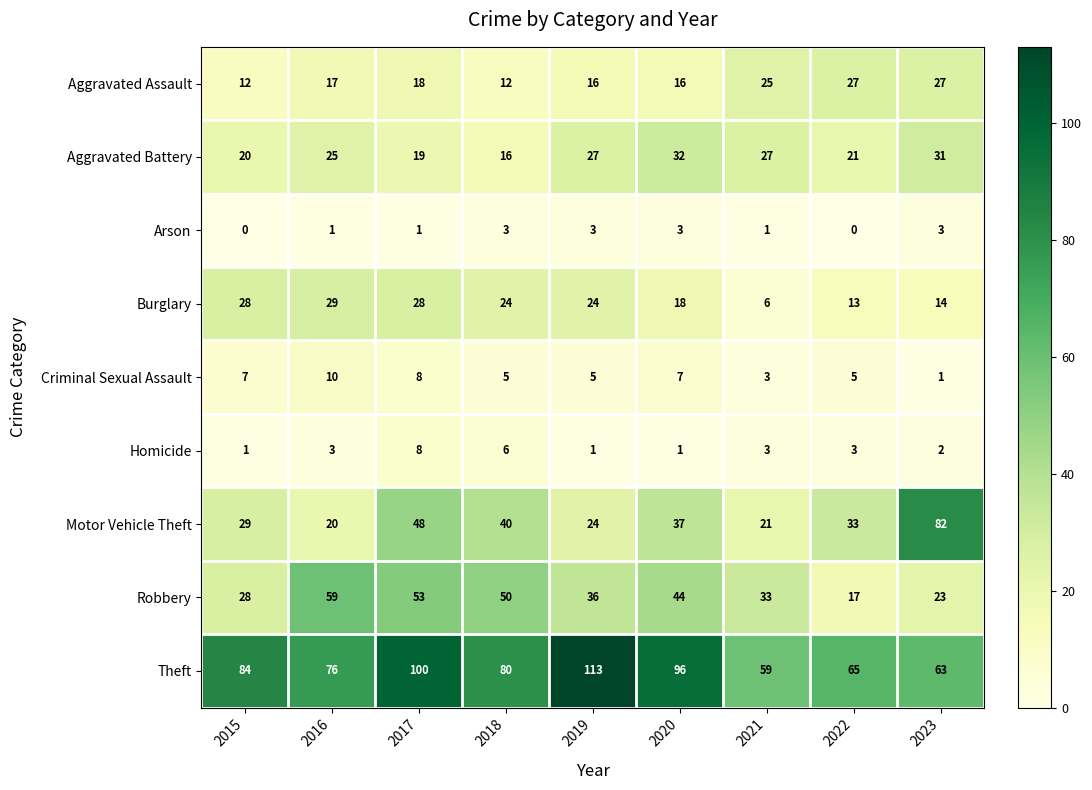

List the series in order of their peak value, highest first.

Theft, Motor Vehicle Theft, Robbery, Aggravated Battery, Burglary, Aggravated Assault, Criminal Sexual Assault, Homicide, Arson